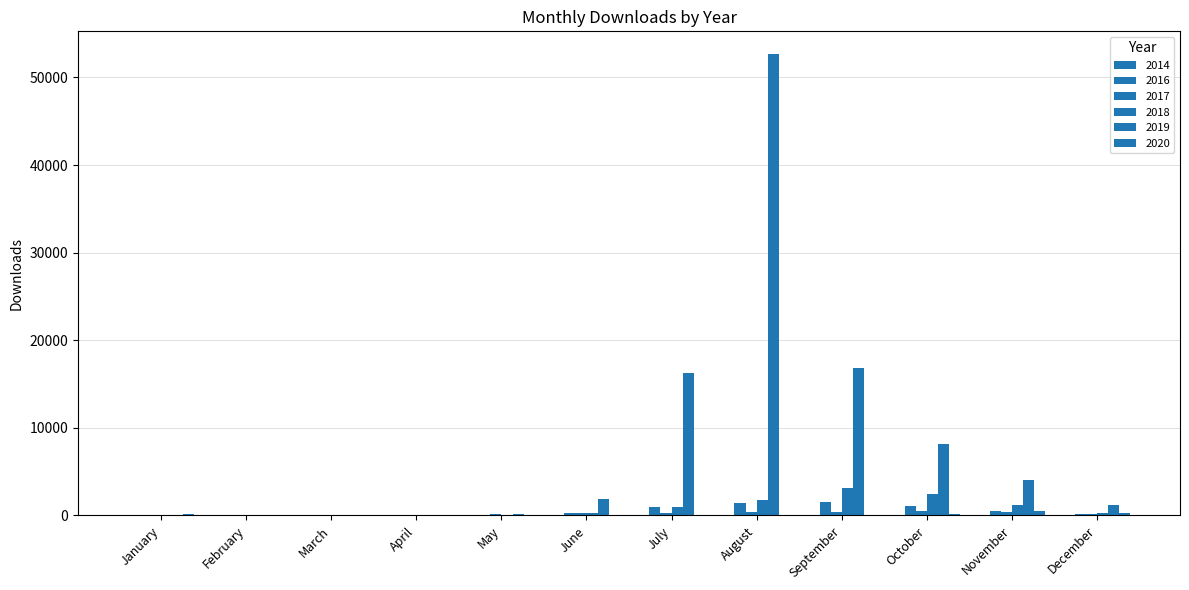

The 2016 series shows 17 at March. True or false?

True